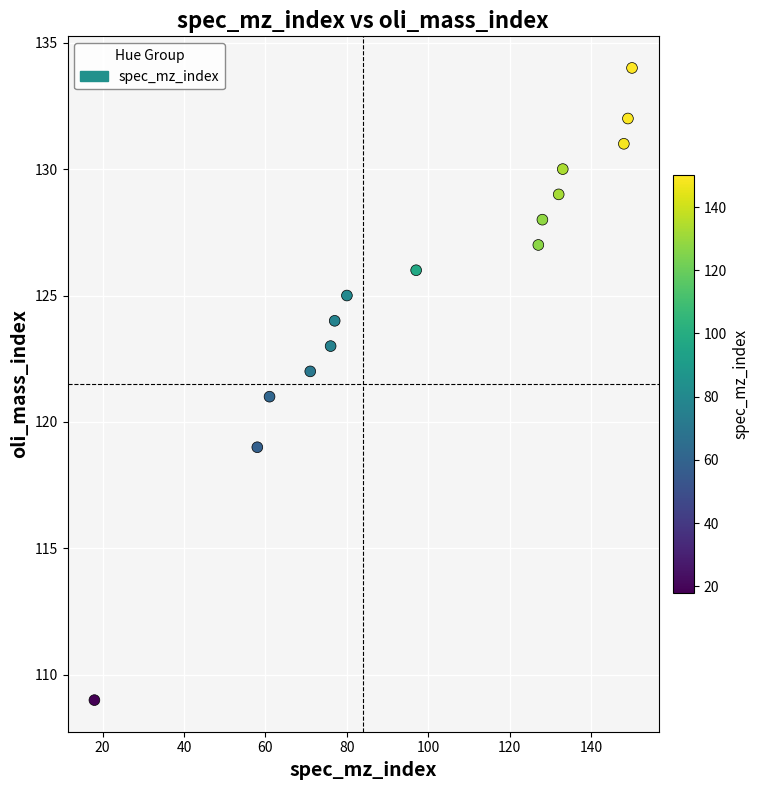

What is the range of X values (max minus min)?

132